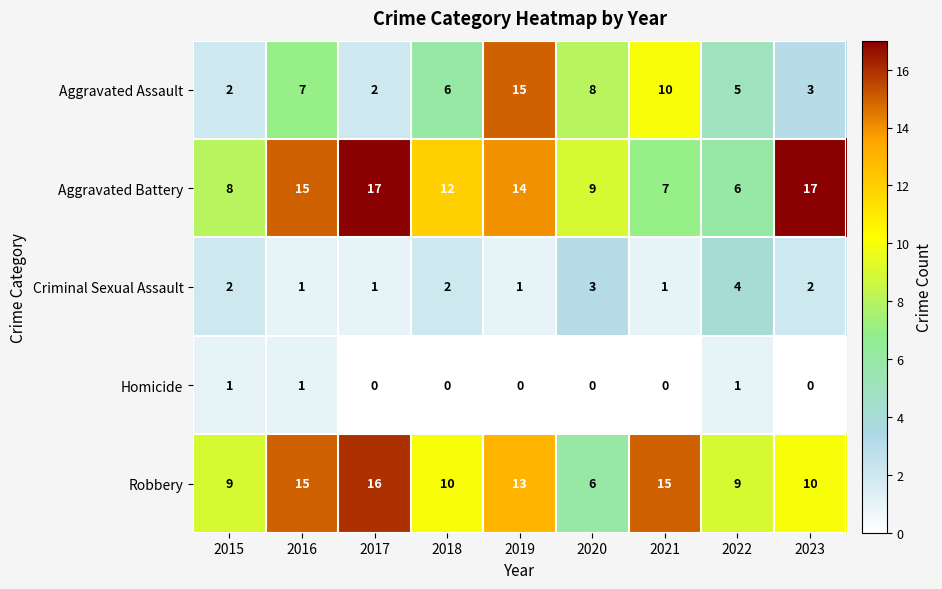

At how many categories does at least one series exceed 8?

9